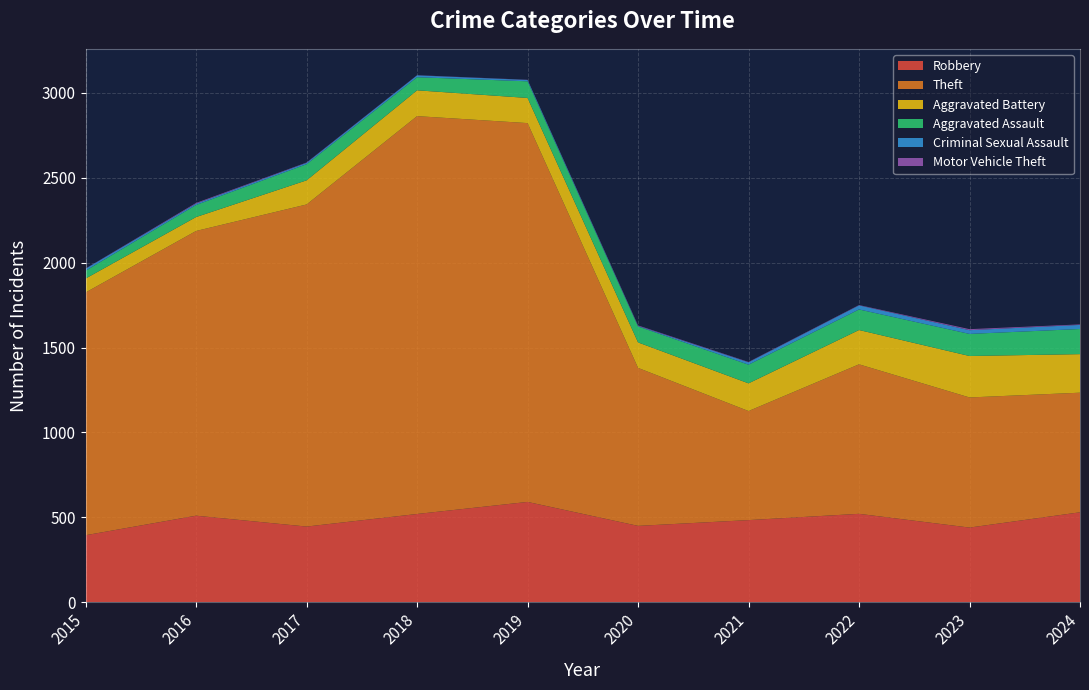

Reading right to left, what are all the values shown in this chart?

Robbery: 530	440	521	484	450	591	520	446	510	395
Theft: 704	766	880	642	930	2230	2342	1896	1676	1429
Aggravated Battery: 227	244	202	163	150	148	152	142	82	82
Aggravated Assault: 148	130	121	110	94	98	77	95	71	46
Criminal Sexual Assault: 24	22	24	14	3	8	11	8	8	12
Motor Vehicle Theft: 3	6	2	2	3	1	1	2	4	1